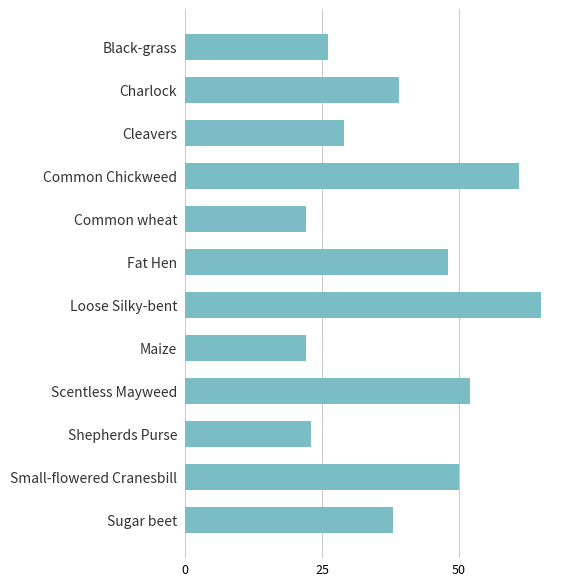

What is the value of the 9th bar from the top?

52